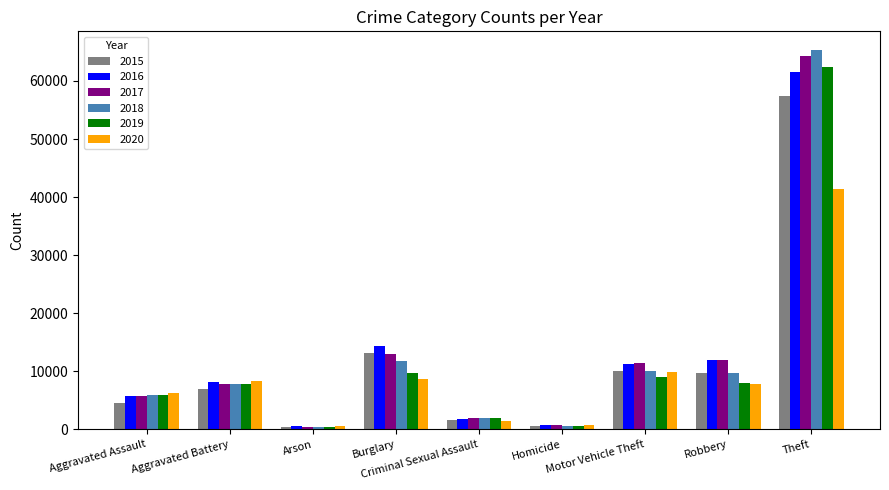

Rank the series by their maximum value, from lowest to highest.

2020, 2015, 2016, 2019, 2017, 2018